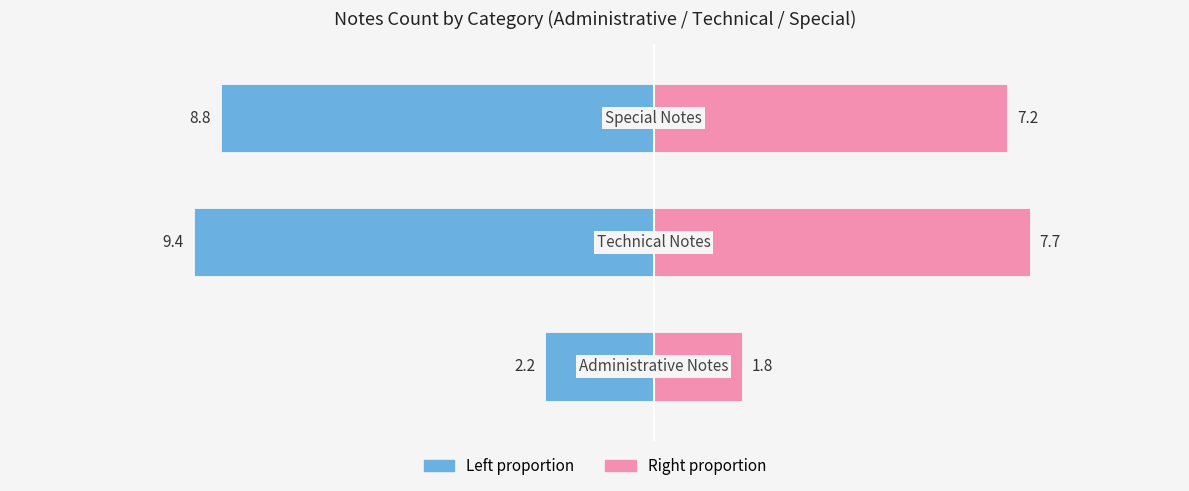

What is the total value across all series at 1?

-1.7